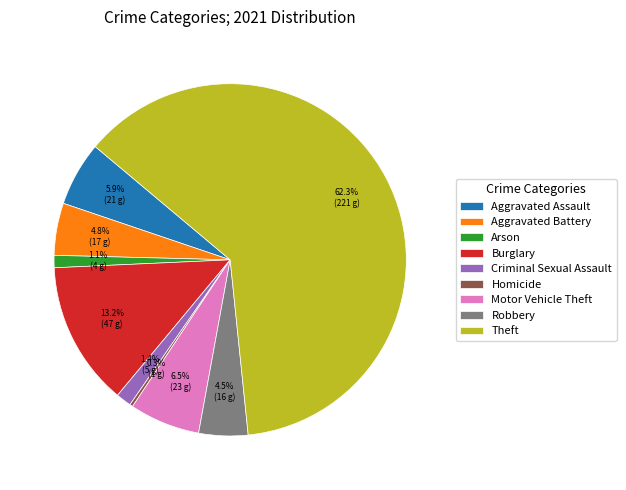

Which slice is the smallest?

Homicide